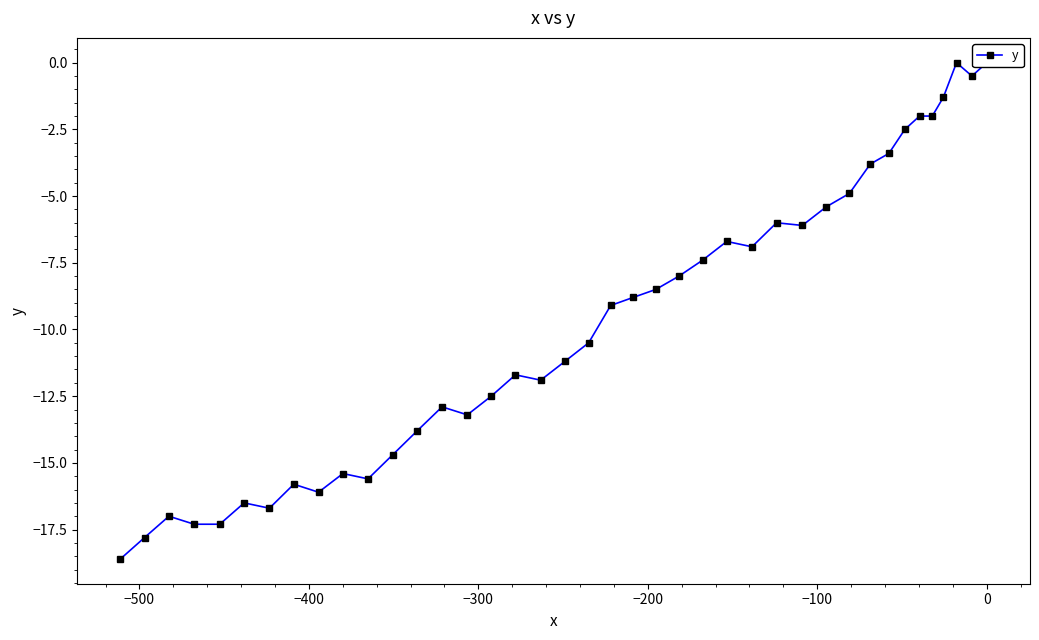

How many interior local valleys (lower than both neighbors) does the data have?

8